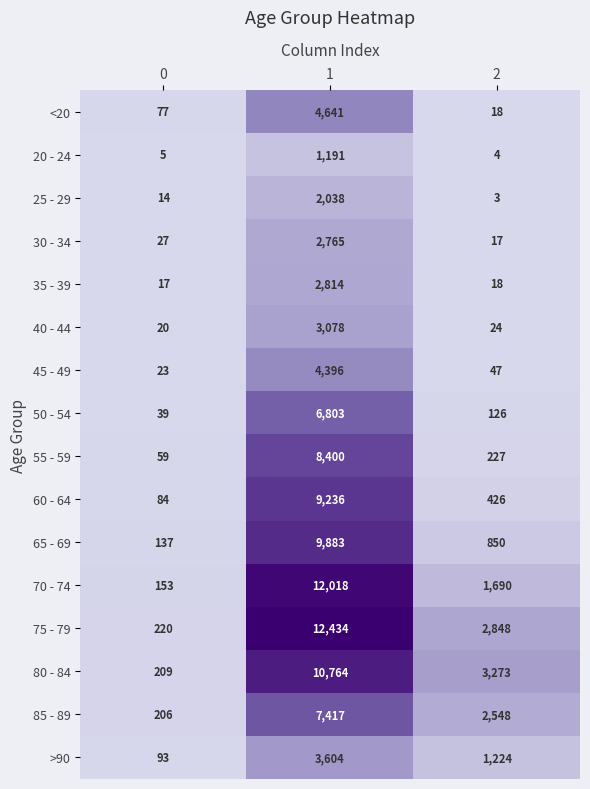

Rank the categories by <20 value from lowest to highest.

2, 0, 1